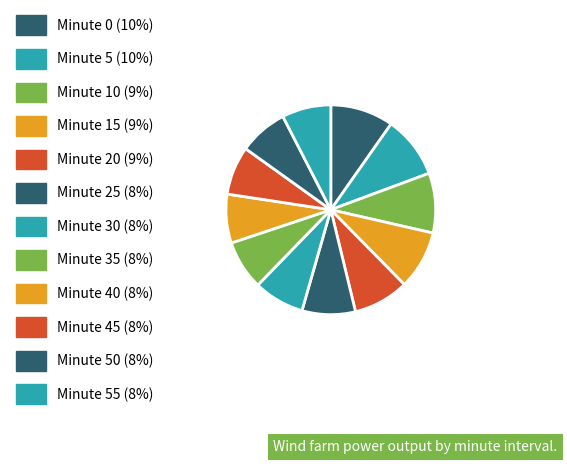

Rank the categories by value from lowest to highest.

45, 40, 50, 55, 35, 30, 25, 20, 15, 10, 5, 0